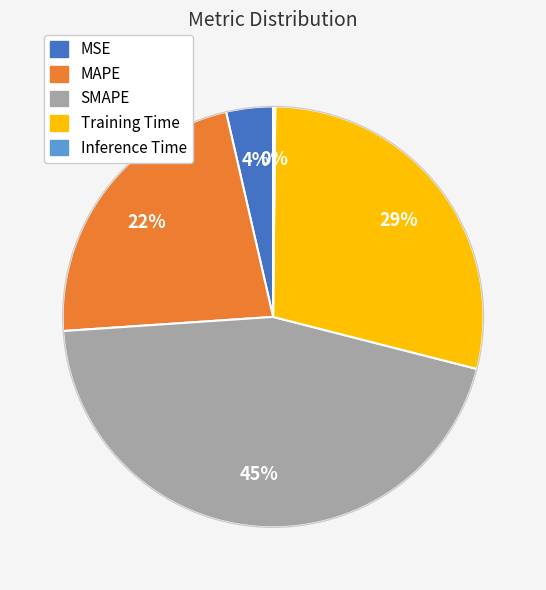

Is it true that Training Time is 22% of the pie?

False